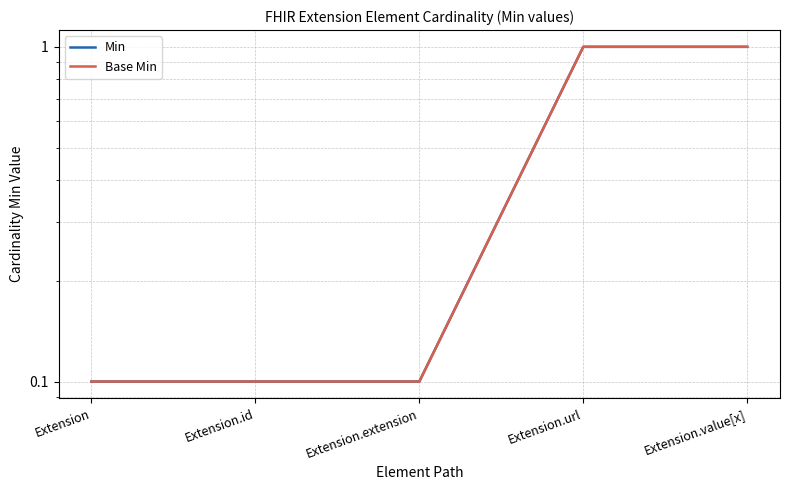

How many distinct data groups are displayed?

2